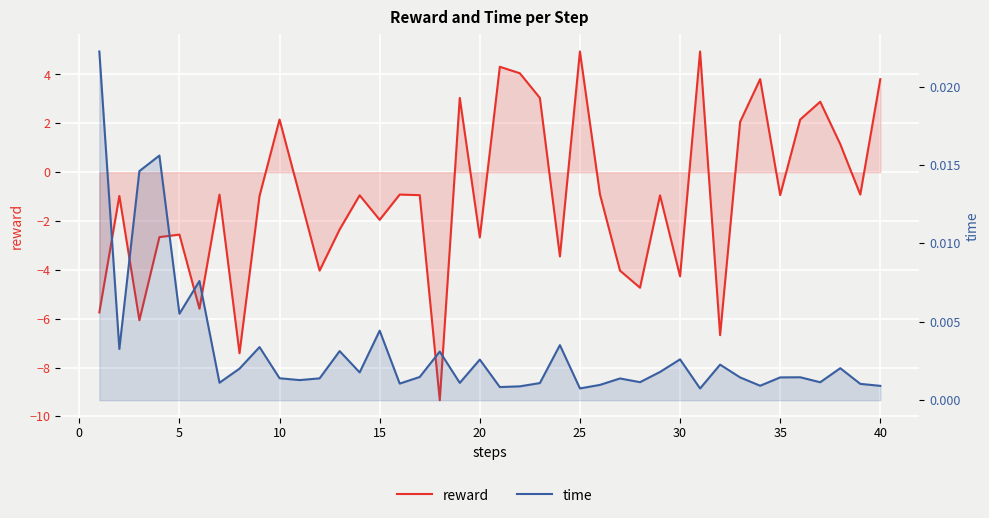

The time series shows 0.0 at 19. True or false?

True